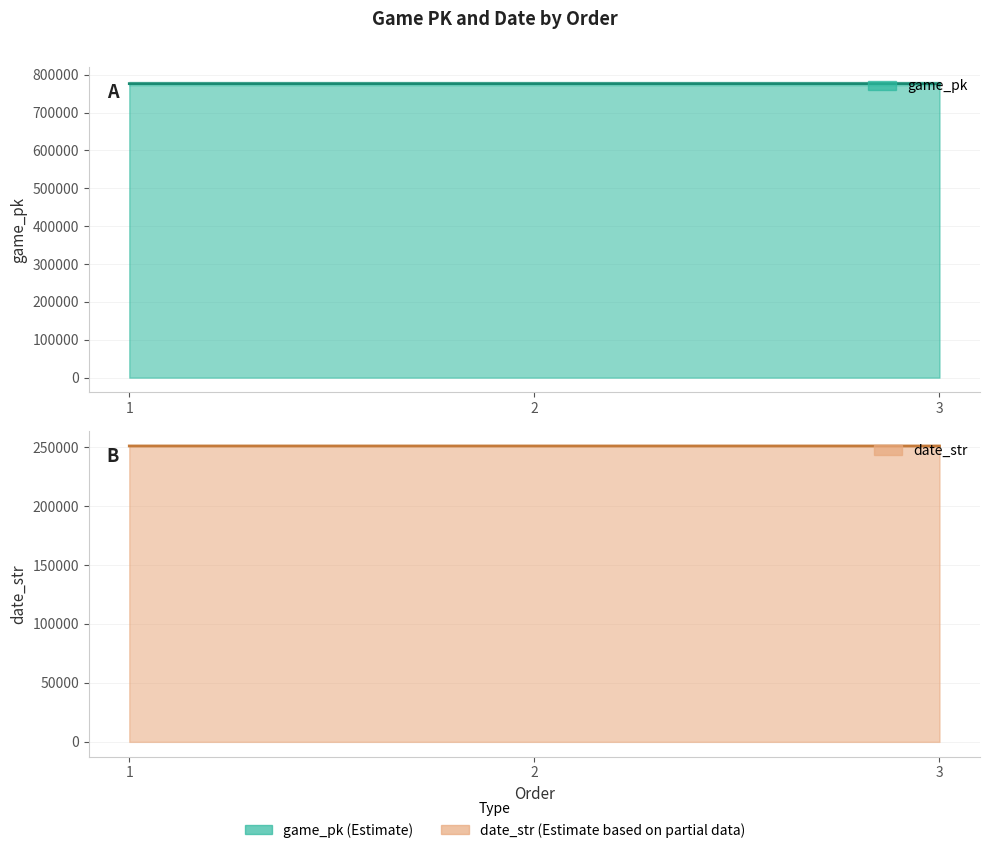

How many data points in date_str are less than 250906?

1